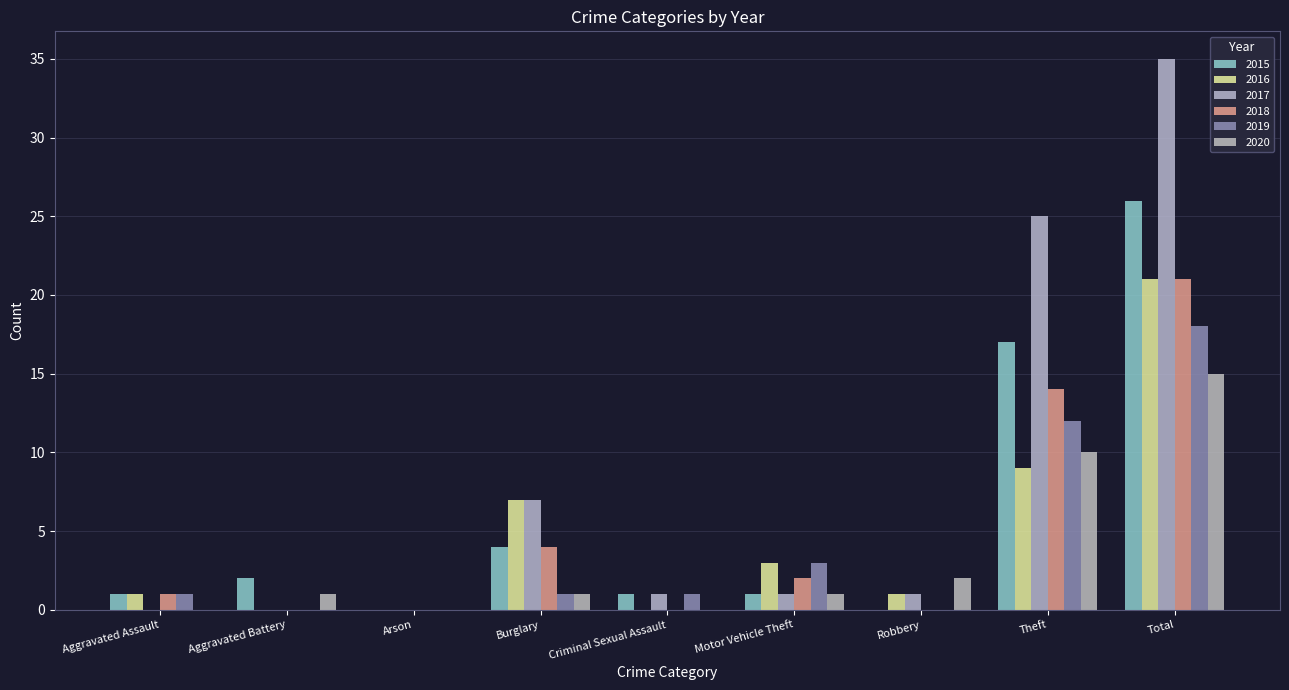

What is the value of the 2015 bar at the 8th from the left?

17